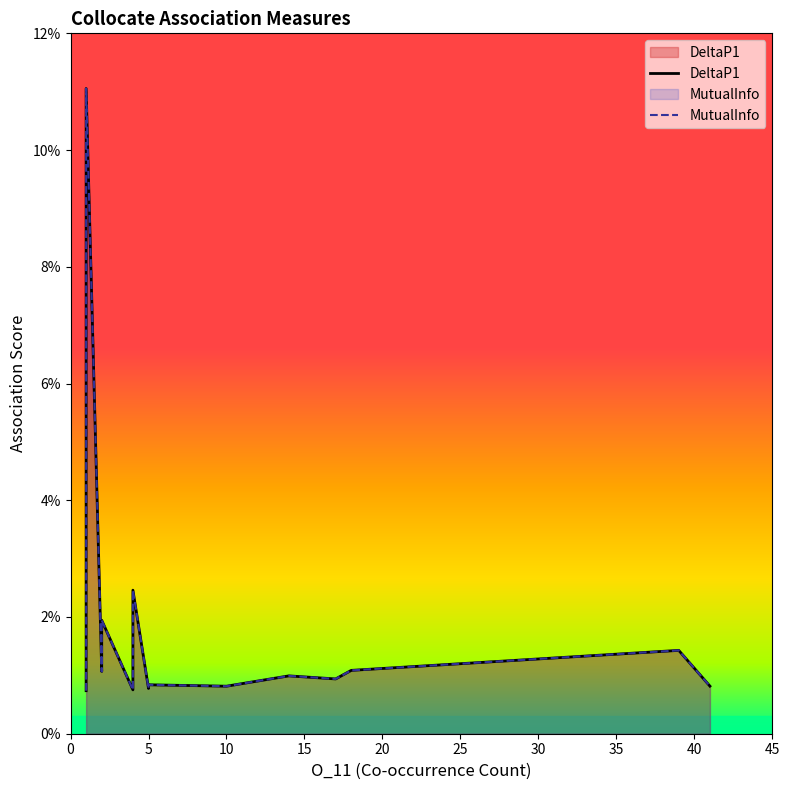

Rank the series by their maximum value, from highest to lowest.

DeltaP1, MutualInfo